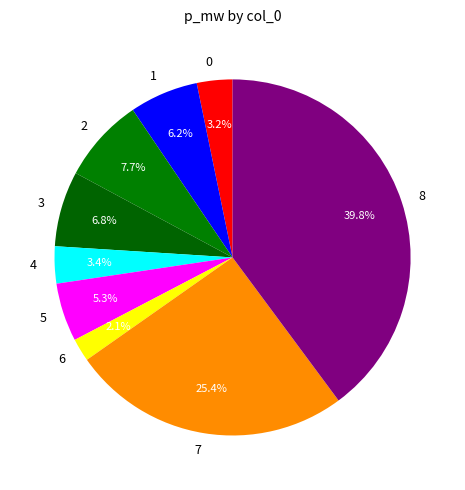

What portion of the pie excludes 2?

92.3%